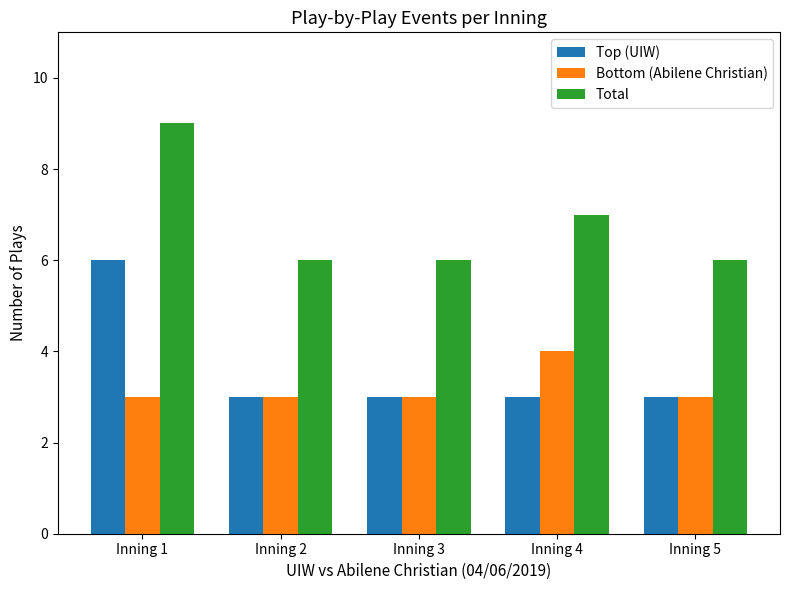

Read the Top (UIW) value at Inning 5.

3